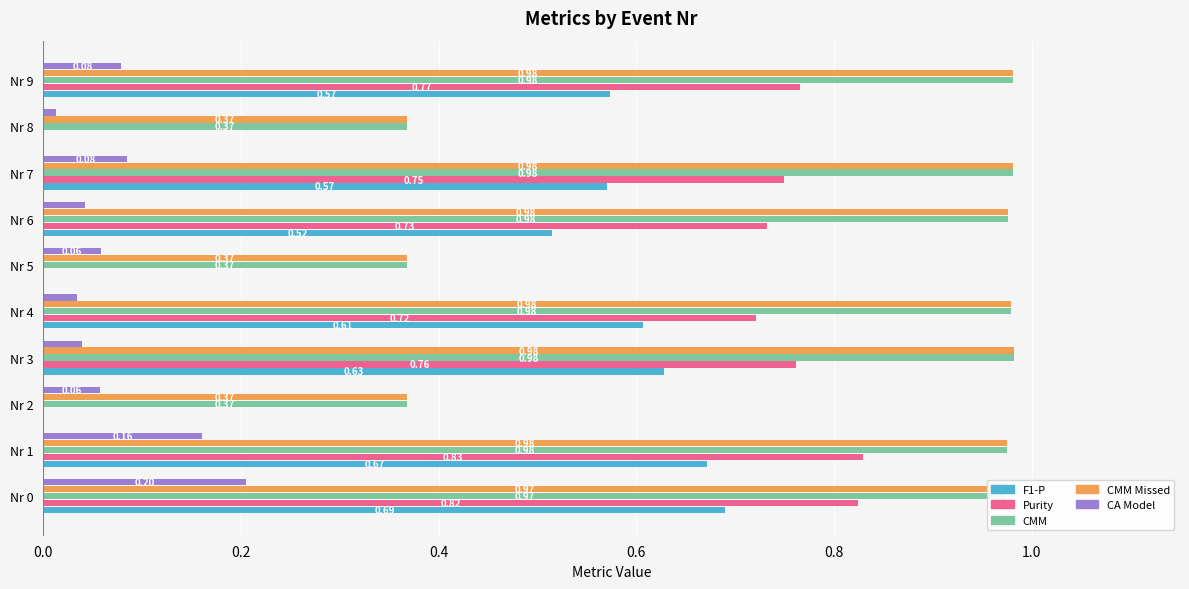

Is the value of CA Model at Nr 6 greater than the value of F1-P at Nr 7?

No